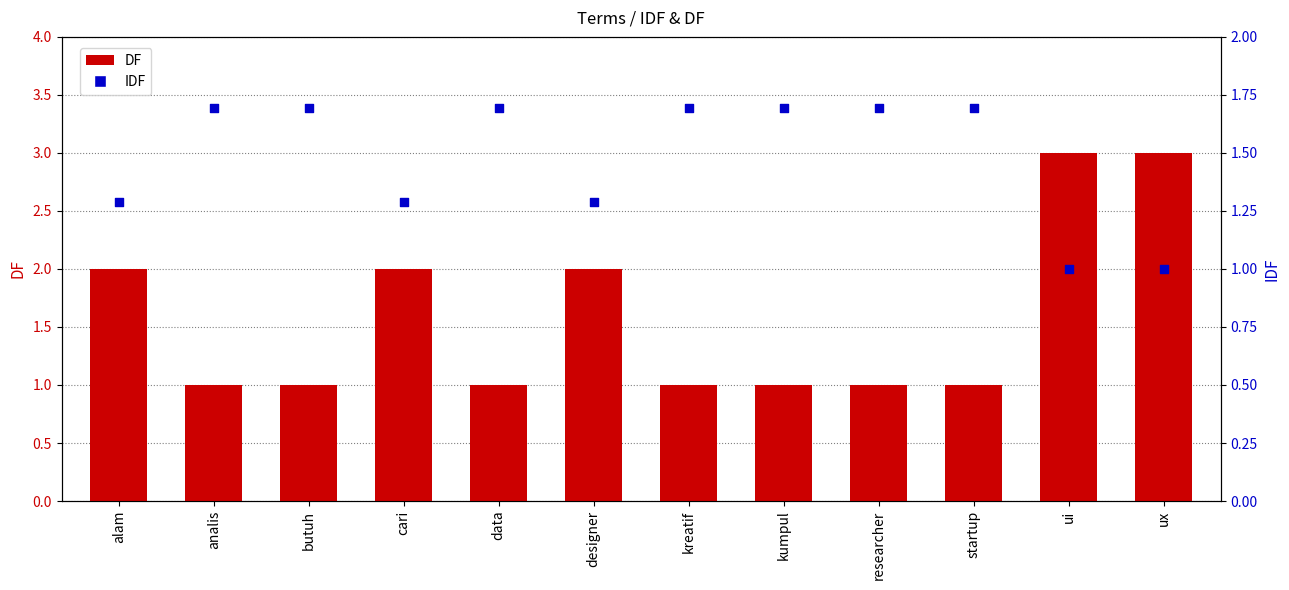

Which series has the largest total across all categories?

DF